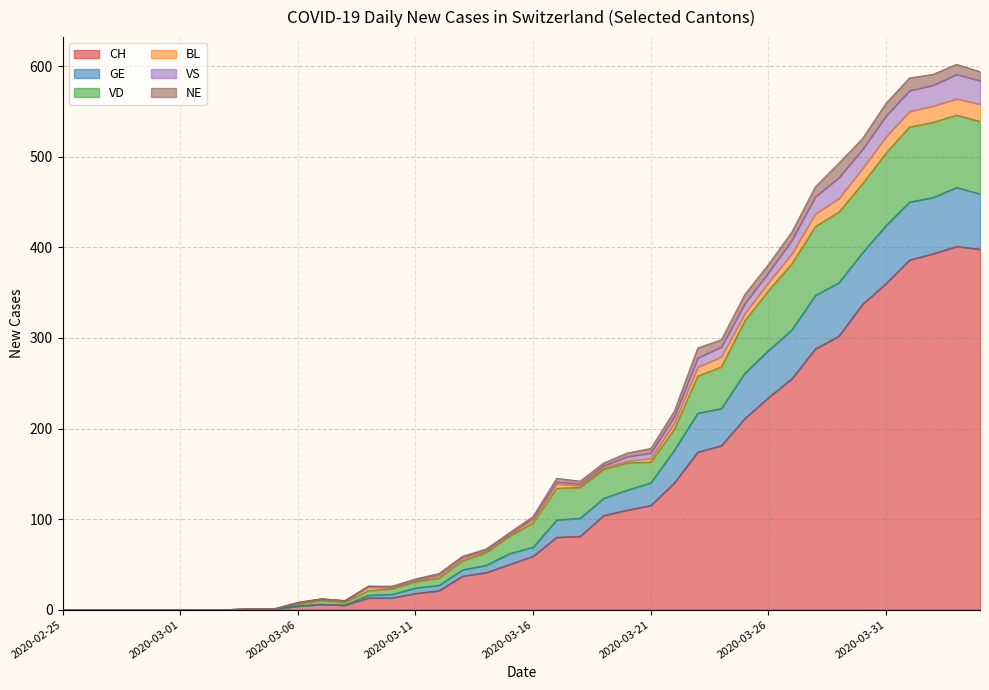

What are all the series names shown in the legend?

CH, GE, VD, BL, VS, NE